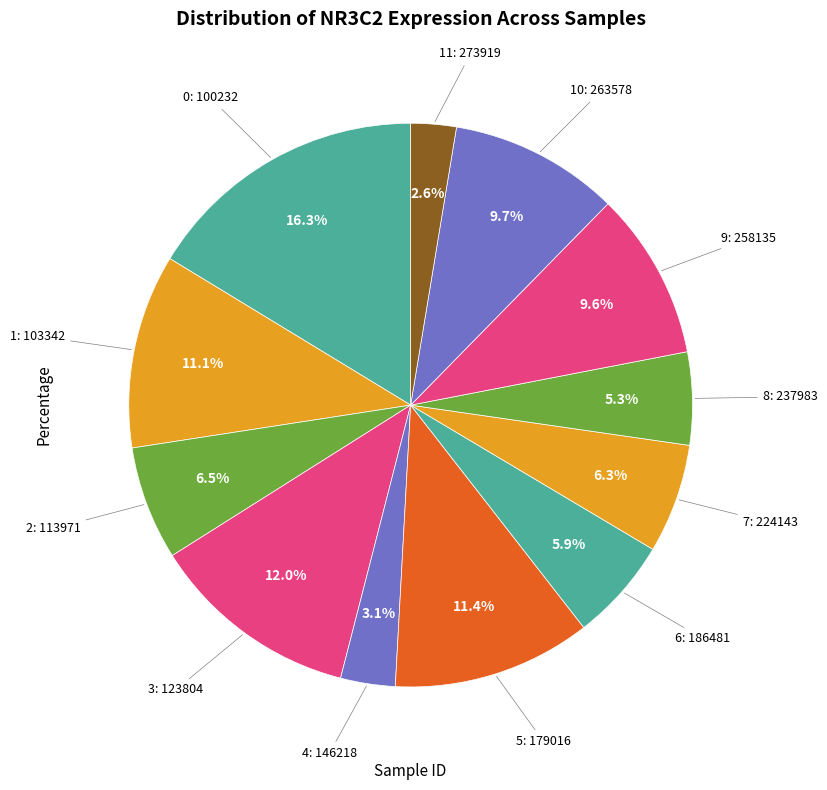

How many slices are in this pie chart?

12